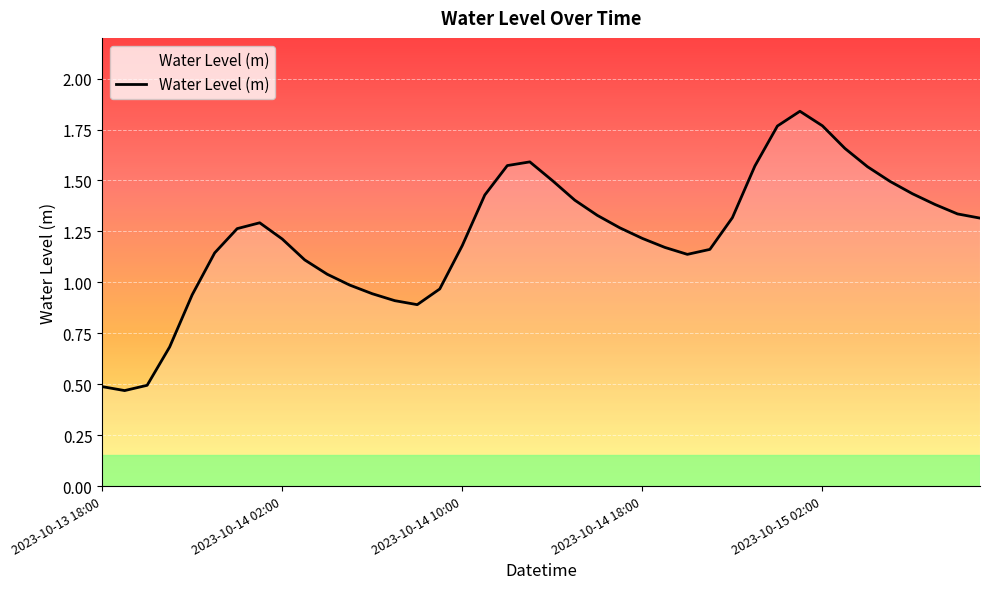

Does the chart display data point markers on the line(s)?

No